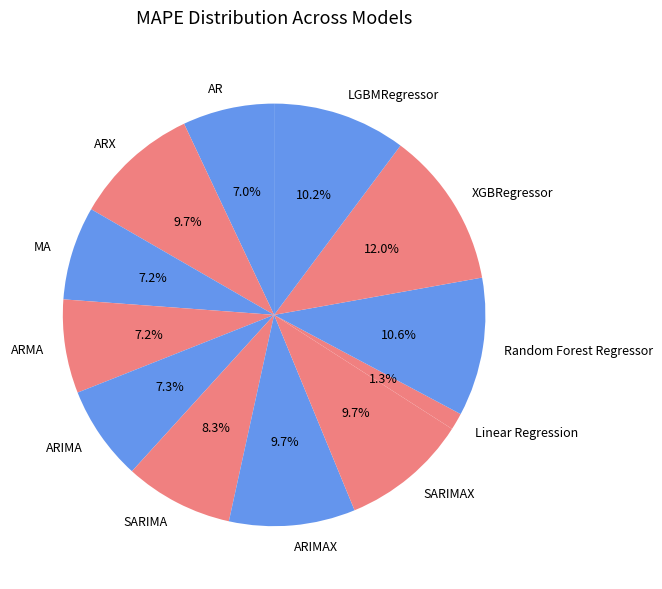

Which category has the biggest portion of the pie?

XGBRegressor